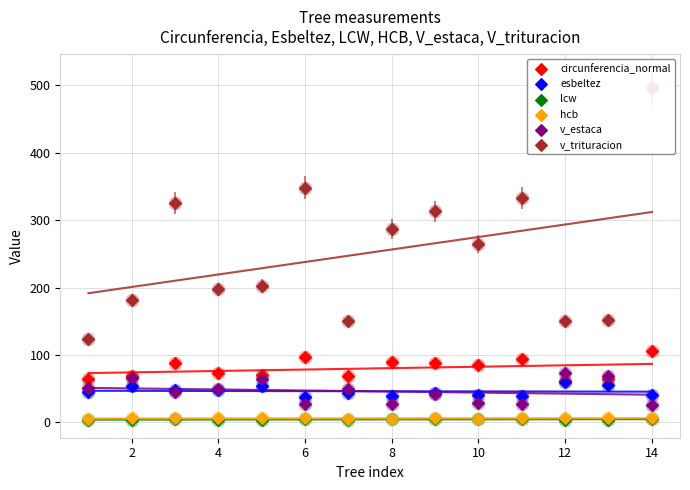

What are all the series names shown in the legend?

circunferencia_normal, esbeltez, lcw, hcb, v_estaca, v_trituracion